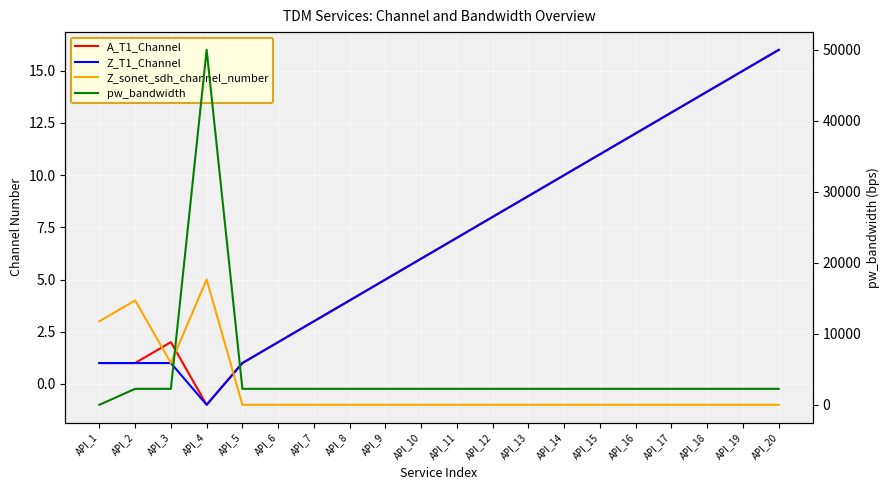

The value of Z_T1_Channel at API_18 is 24. True or false?

False